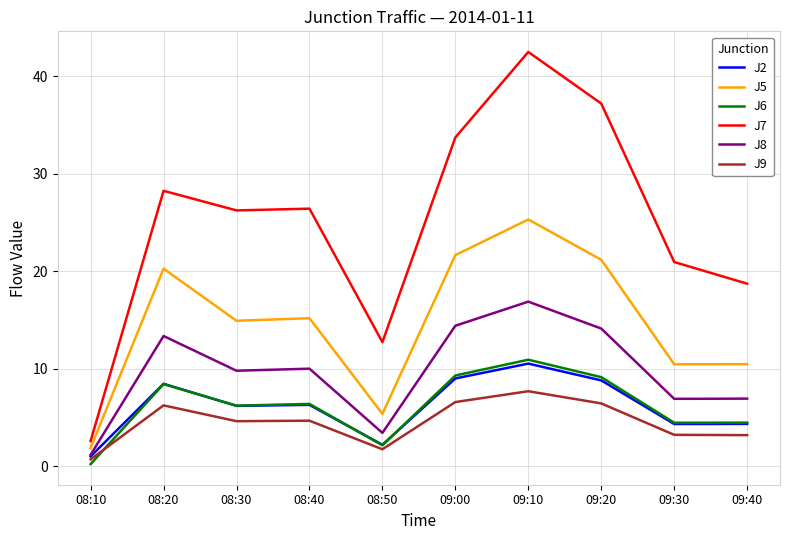

True or false: J9 and J5 intersect in this chart.

False